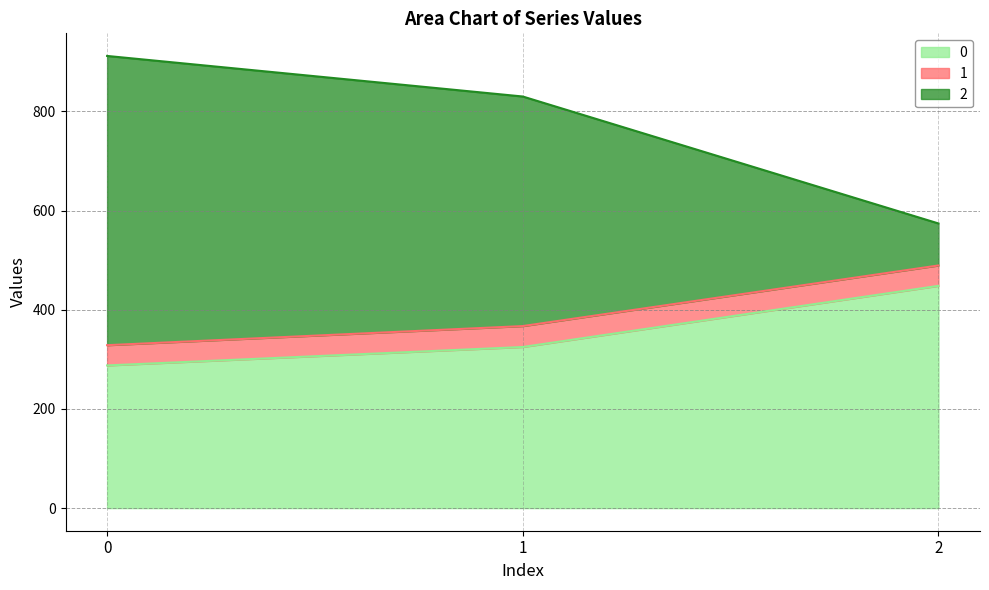

How many lines are shown in the chart?

3